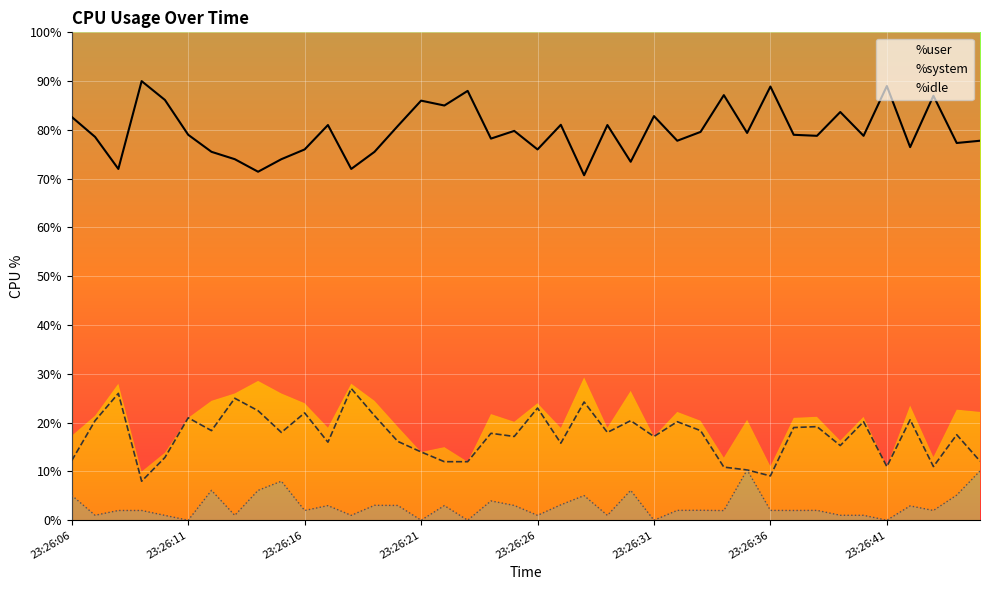

True or false: %system and %idle cross at least once.

False